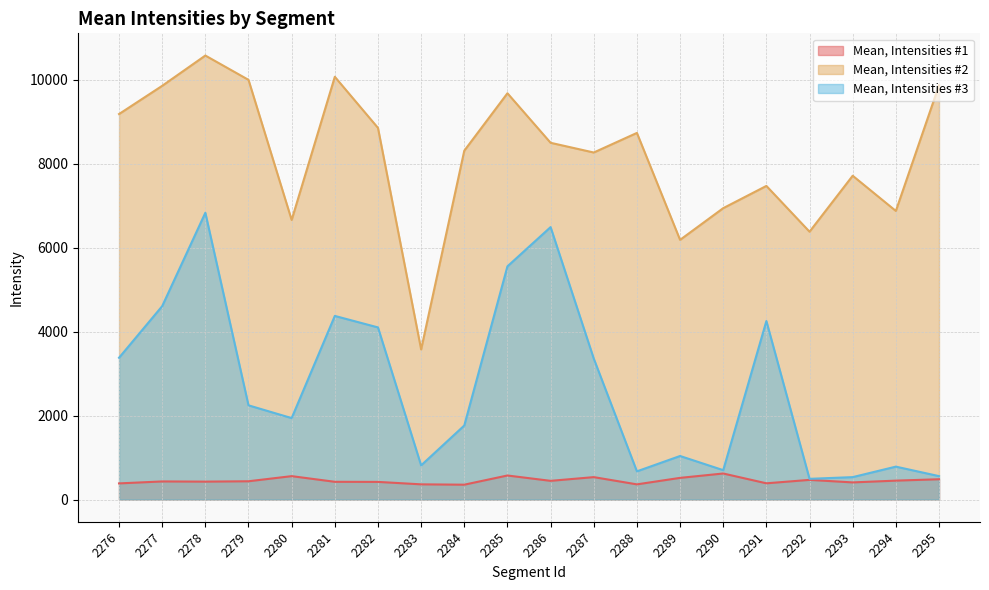

Does the chart have visible grid lines?

Yes